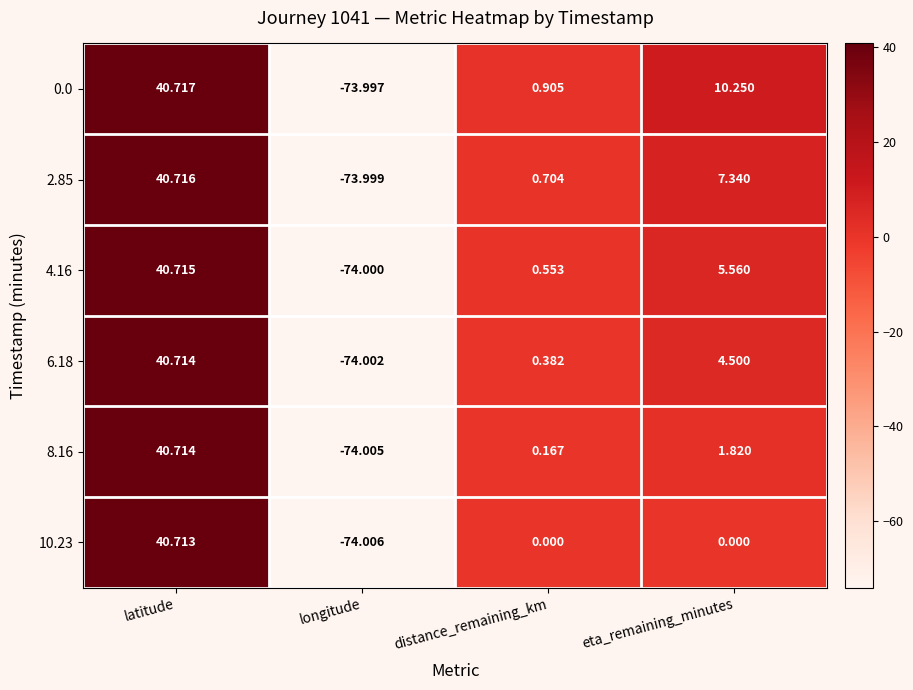

Where is 8.16 nearest to the value -16?

distance_remaining_km